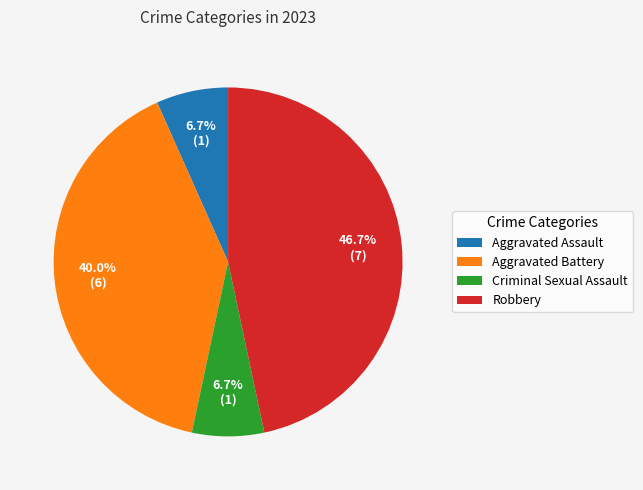

Is there a majority slice in this chart?

No